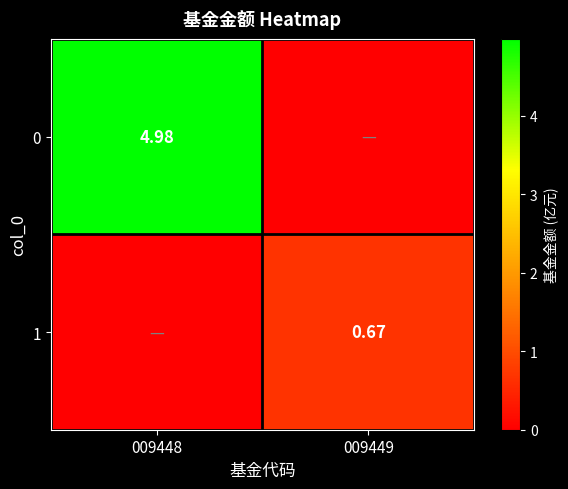

Is the value of 0 at 009448 greater than the value of 1 at 009449?

Yes